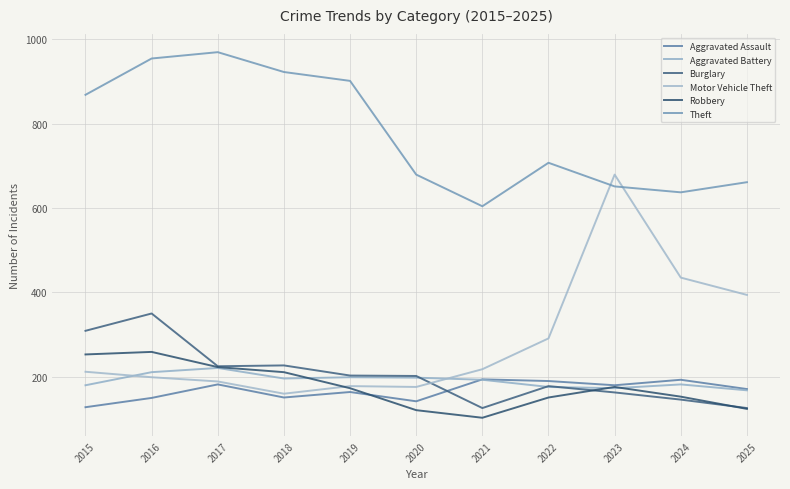

Rank the series by their maximum value, from lowest to highest.

Aggravated Assault, Aggravated Battery, Robbery, Burglary, Motor Vehicle Theft, Theft